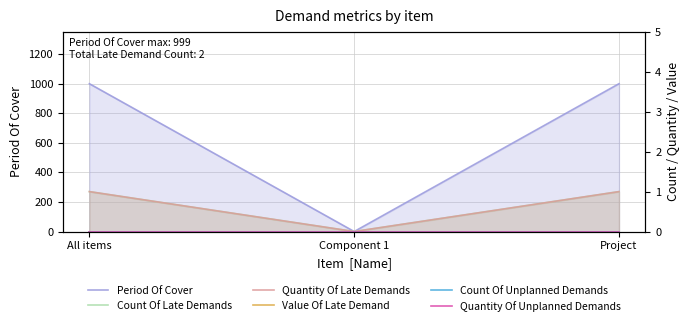

What is the sum of the Count Of Late Demands values at Component 1 and All items?

1